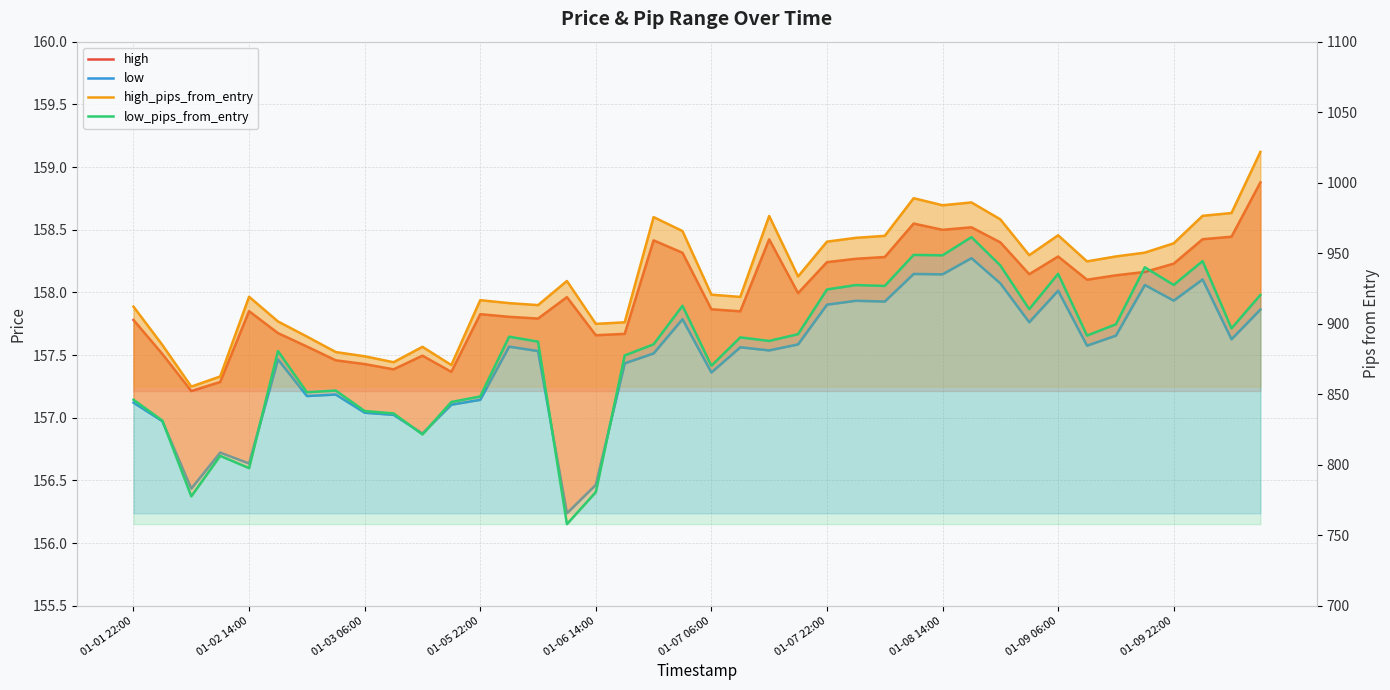

Rank the categories by high value from highest to lowest.

39, 27, 29, 28, 38, 37, 22, 18, 30, 19, 32, 26, 25, 24, 36, 35, 31, 34, 33, 23, 15, 20, 01-06 14:00, 21, 12, 13, 14, 01-01 22:00, 01-07 06:00, 17, 16, 01-07 22:00, 01-02 14:00, 10, 01-08 14:00, 01-09 06:00, 01-09 22:00, 11, 01-05 22:00, 01-03 06:00